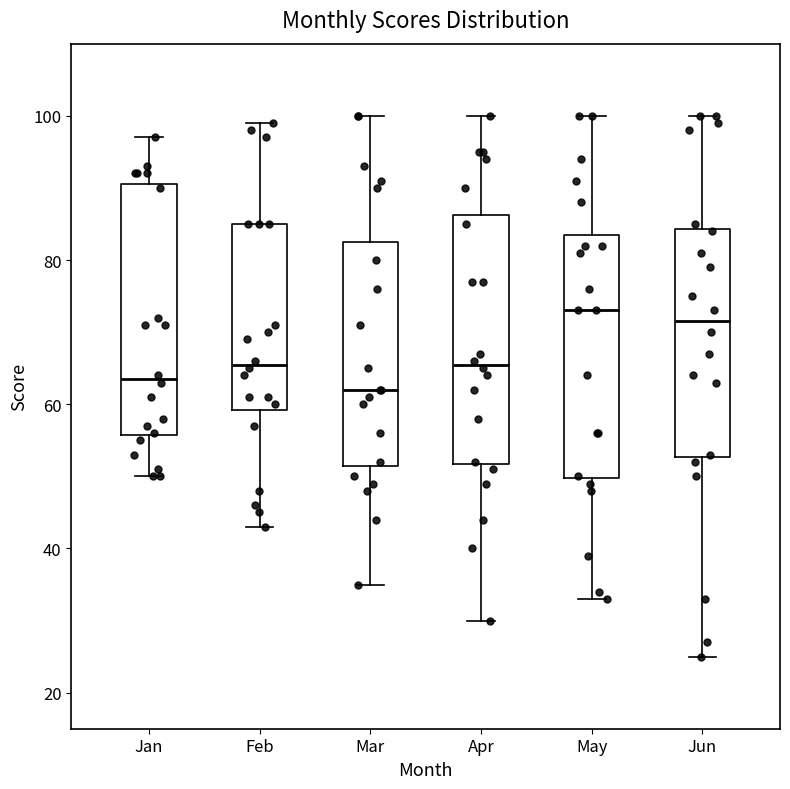

Reading left to right, transcribe this box plot: for each box, give where its median line is, the range the box spans, and where its two whiskers end, as read against the y-axis. The values are not printed on the chart, so give them approximately, as read against the axis.

Jan: median 64, box 56 to 90, whiskers 50 to 98
Feb: median 66, box 60 to 86, whiskers 44 to 100
Mar: median 62, box 52 to 82, whiskers 36 to 100
Apr: median 66, box 52 to 86, whiskers 30 to 100
May: median 74, box 50 to 84, whiskers 34 to 100
Jun: median 72, box 52 to 84, whiskers 26 to 100